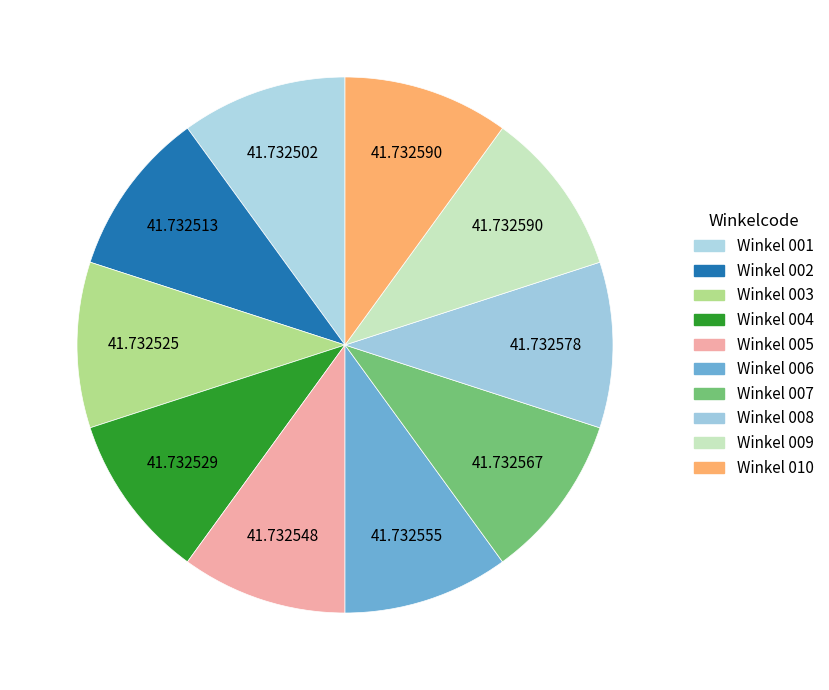

Count the number of slices in the pie.

10